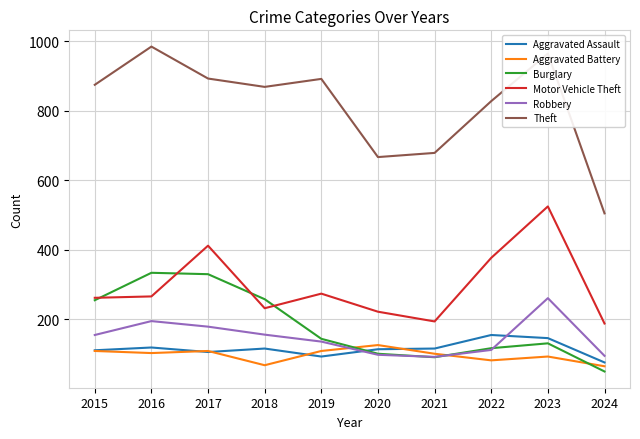

Is the value of Theft at 2020 greater than the value of Robbery at 2016?

Yes